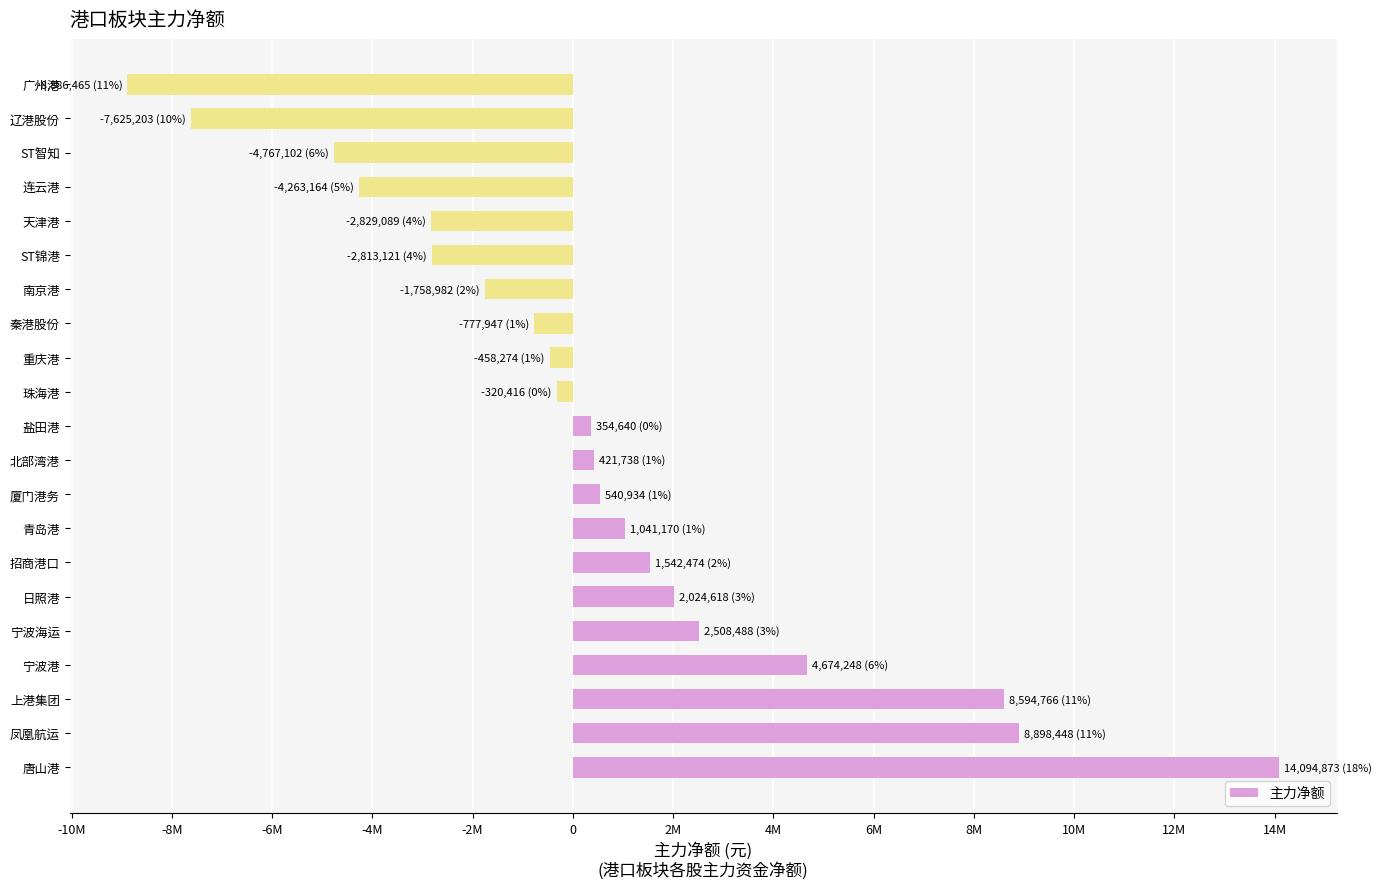

Does the chart contain any negative values?

Yes